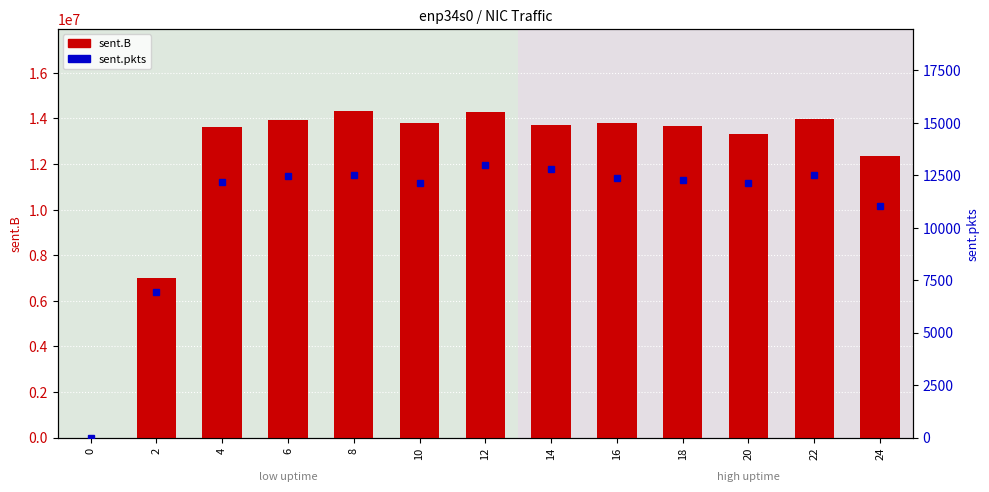

The sent.B series shows 24165249 at 6. True or false?

False